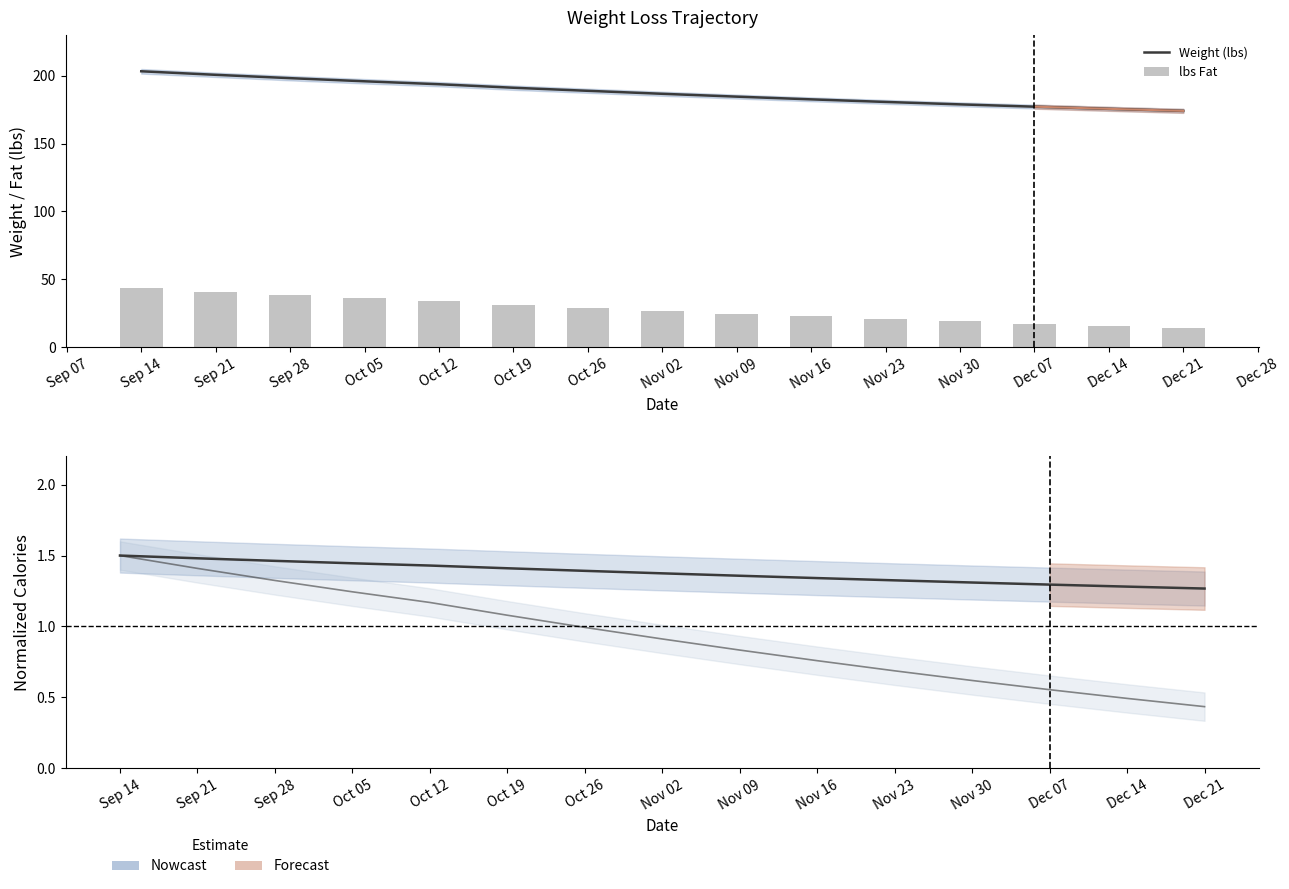

Between Nov 02 and Oct 19, which is larger?

Oct 19